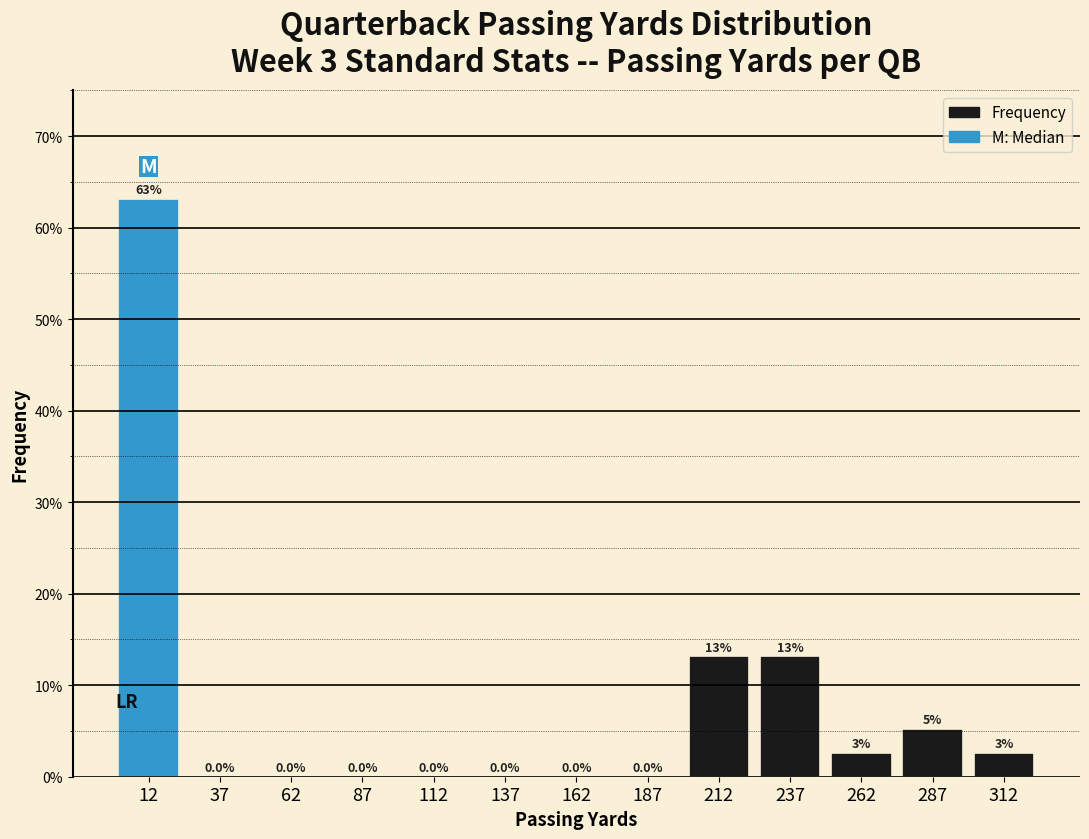

Which range on the x-axis has the tallest bar?

0 to 25